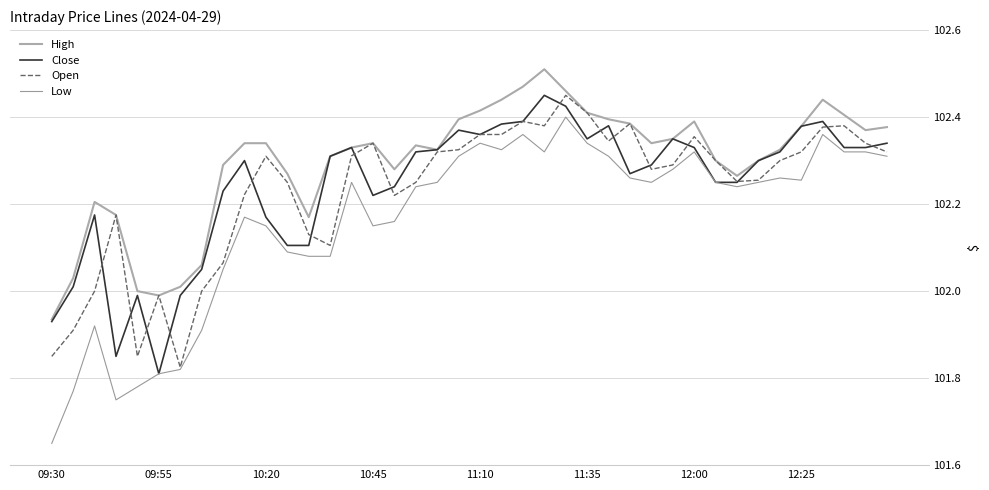

Which series has the largest range (max minus min)?

Low